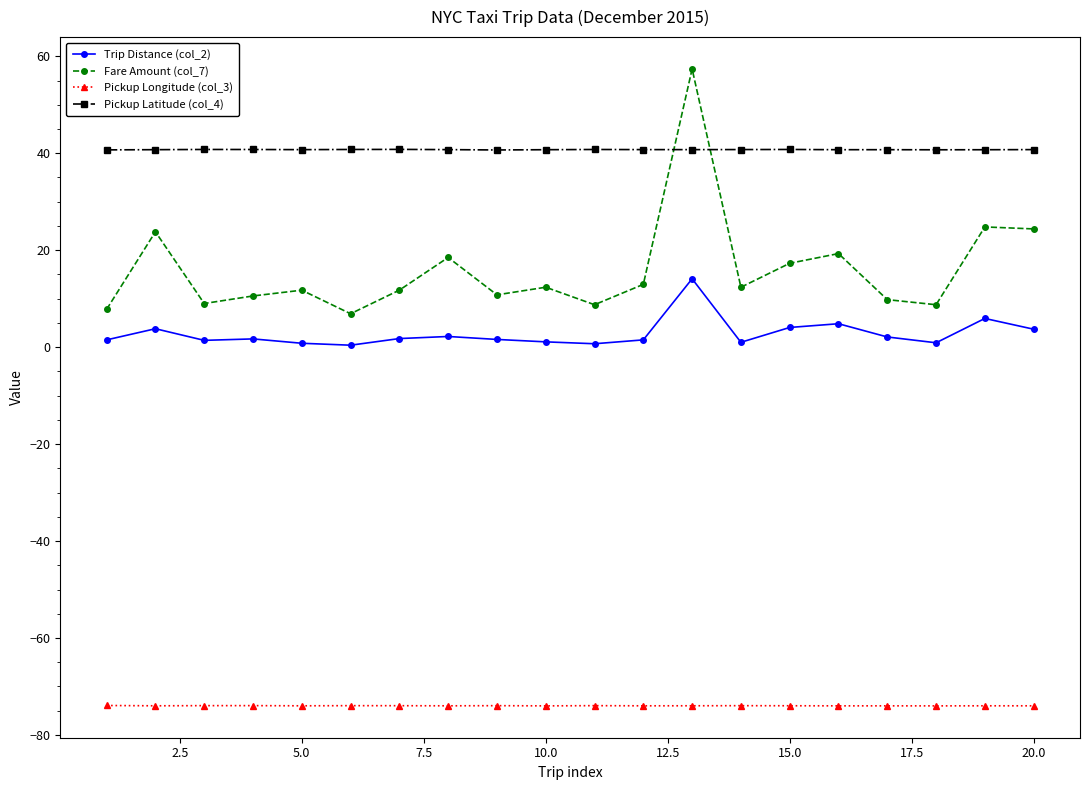

What is the average value of the Trip Distance (col_2) series?

2.8